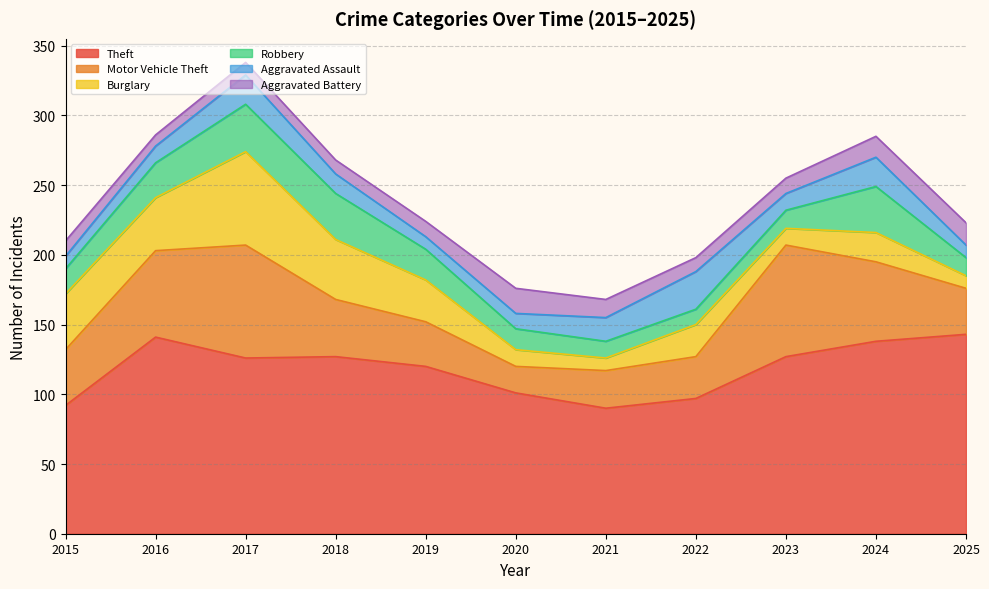

What is the minimum value for Theft?

90